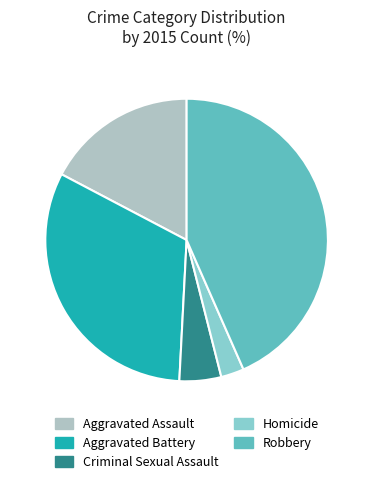

Rank the categories by value from highest to lowest.

Robbery, Aggravated Battery, Aggravated Assault, Criminal Sexual Assault, Homicide